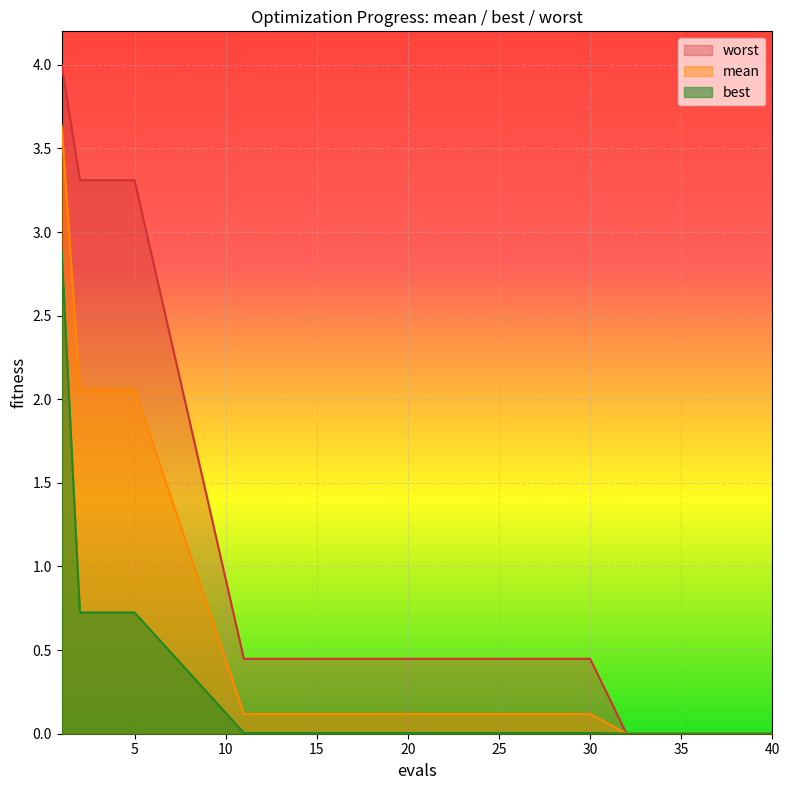

True or false: mean and worst cross at least once.

False